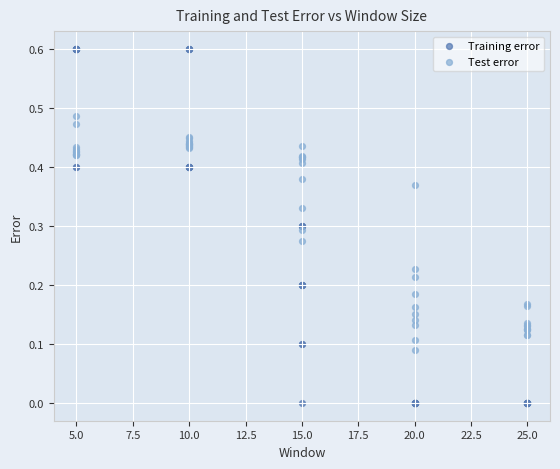

Which series contains the lowest Y value?

Training error